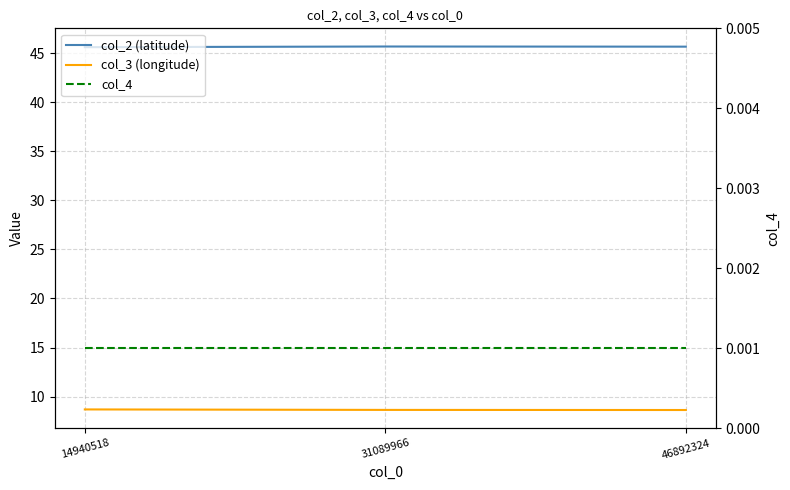

Reading left to right, list all the values displayed in this chart.

col_2 (latitude): 14940518=45.6	31089966=45.7	46892324=45.7
col_3 (longitude): 14940518=8.7	31089966=8.6	46892324=8.6
col_4: 14940518=0.0	31089966=0.0	46892324=0.0